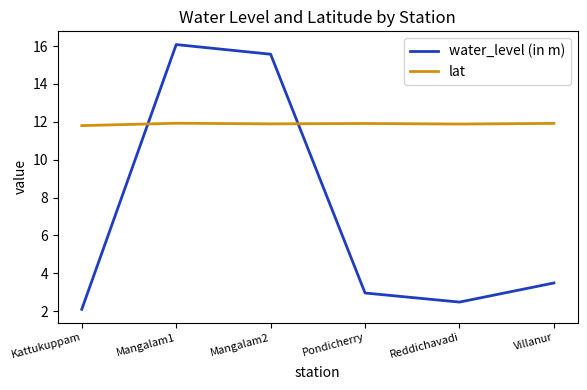

True or false: water_level (in m) has a value of 16.1 at Mangalam1.

True